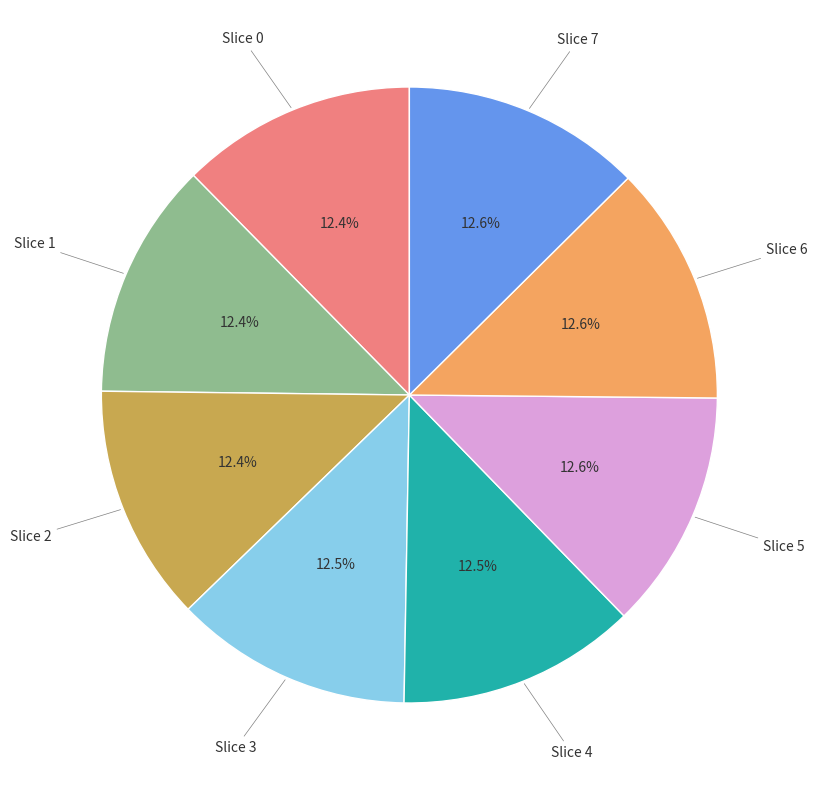

How many slices are in this pie chart?

8